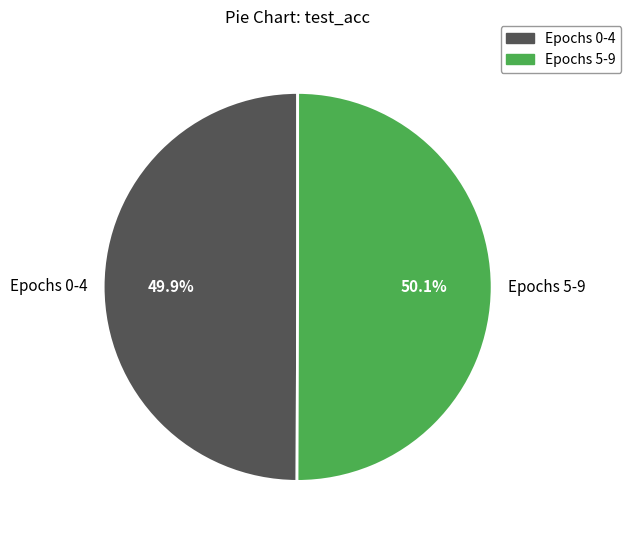

Is there any slice that represents more than half of the pie?

Yes